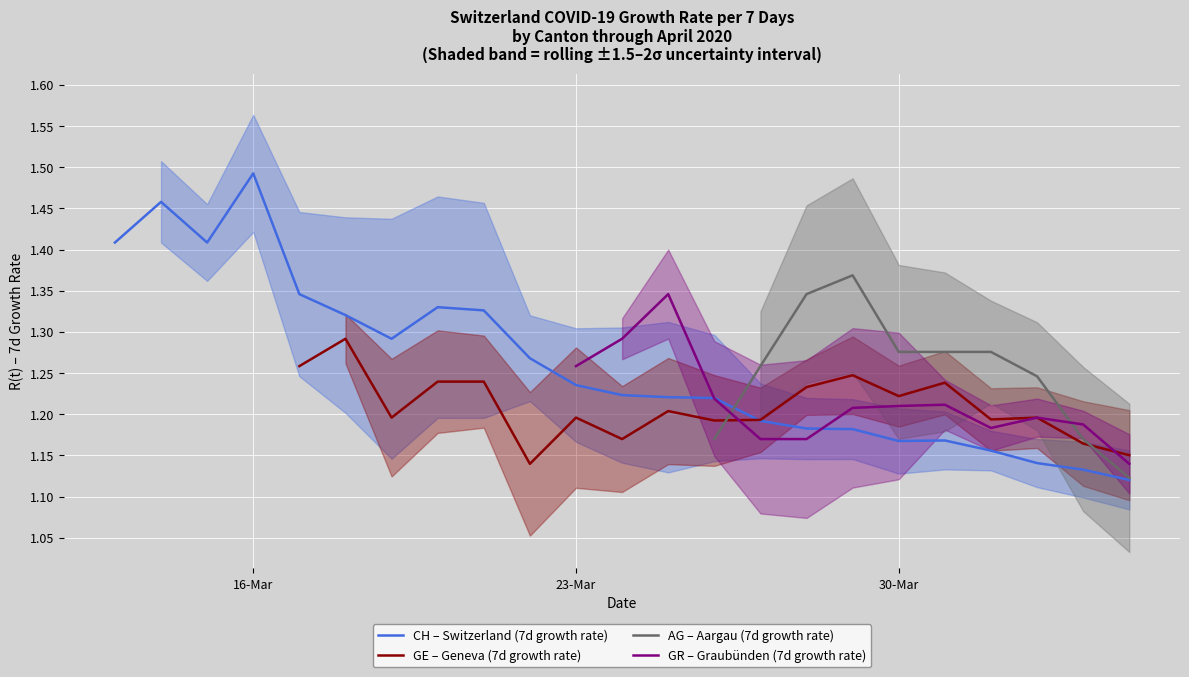

Is the value of GR – Graubünden (7d growth rate) at 19 greater than the value of GE – Geneva (7d growth rate) at 32?

No